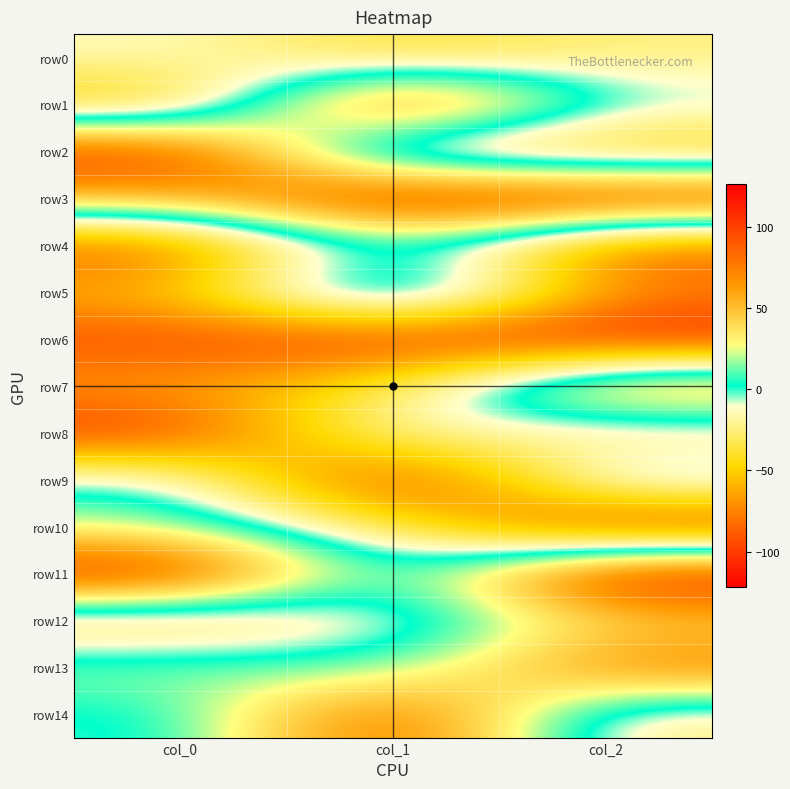

Which series changed the most between col_0 and col_2?

row2